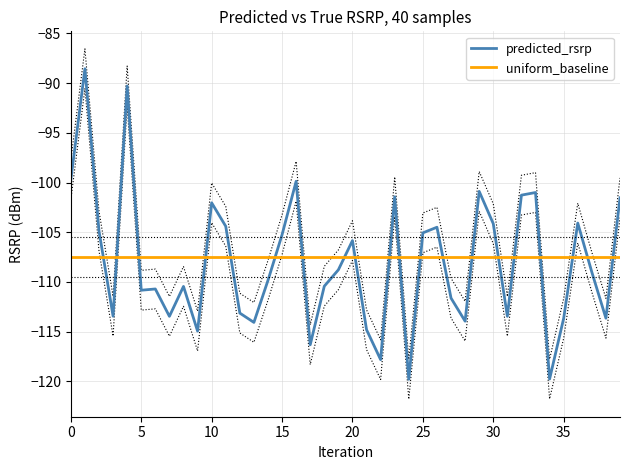

What are all the series names shown in the legend?

predicted_rsrp, uniform_baseline